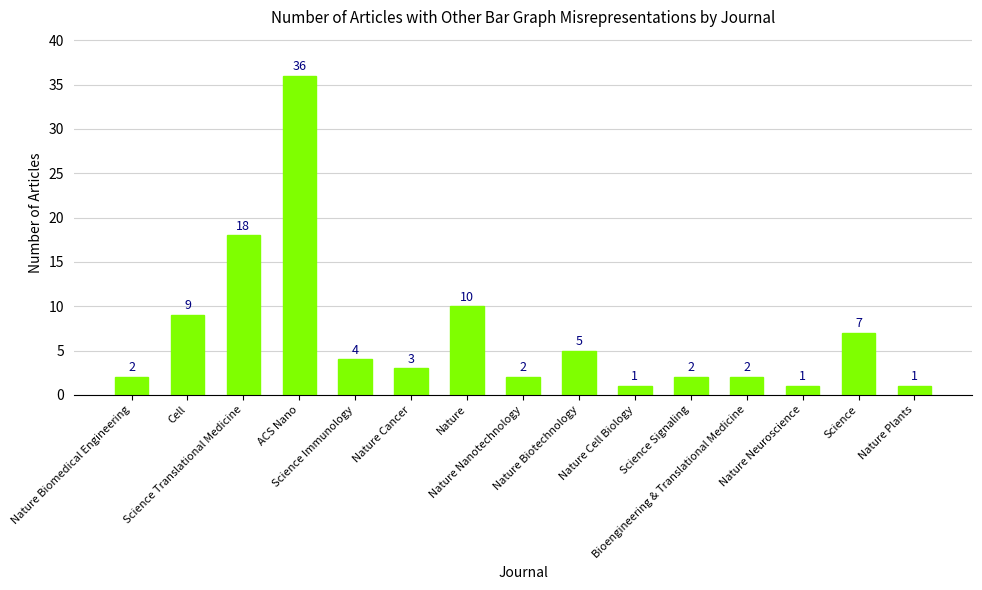

What is the sum of the values at Nature Cell Biology and Nature?

11